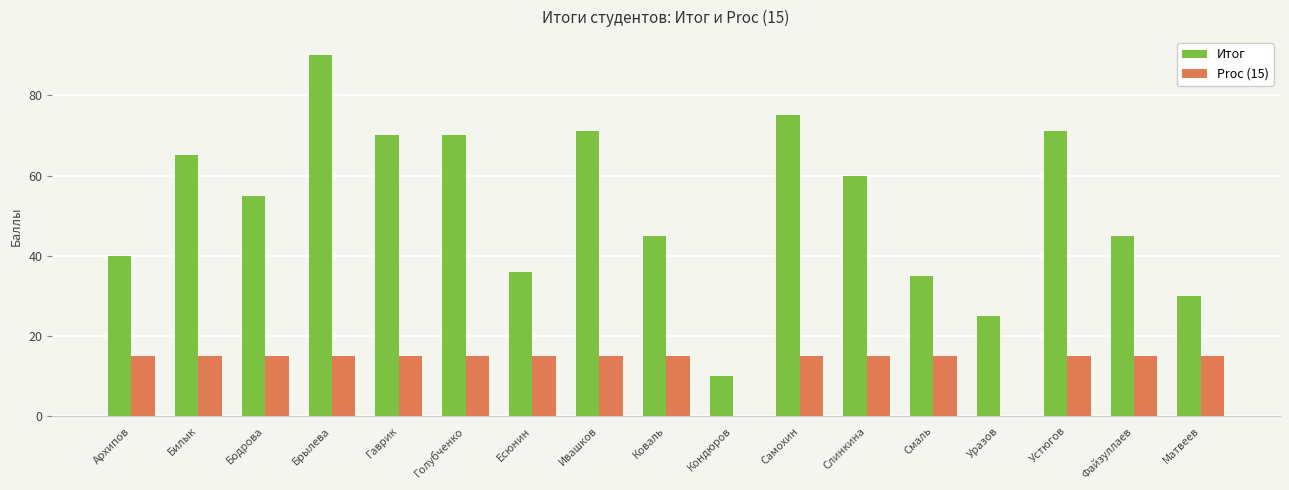

Reading left to right, list all the values displayed in this chart.

Итог: Архипов=40	Билык=65	Бодрова=55	Брылева=90	Гаврик=70	Голубченко=70	Есюнин=36	Ивашков=71	Коваль=45	Кондюров=10	Самохин=75	Слинкина=60	Смаль=35	Уразов=25	Устюгов=71	Файзуллаев=45	Матвеев=30
Proc (15): Архипов=15	Билык=15	Бодрова=15	Брылева=15	Гаврик=15	Голубченко=15	Есюнин=15	Ивашков=15	Коваль=15	Кондюров=0	Самохин=15	Слинкина=15	Смаль=15	Уразов=0	Устюгов=15	Файзуллаев=15	Матвеев=15